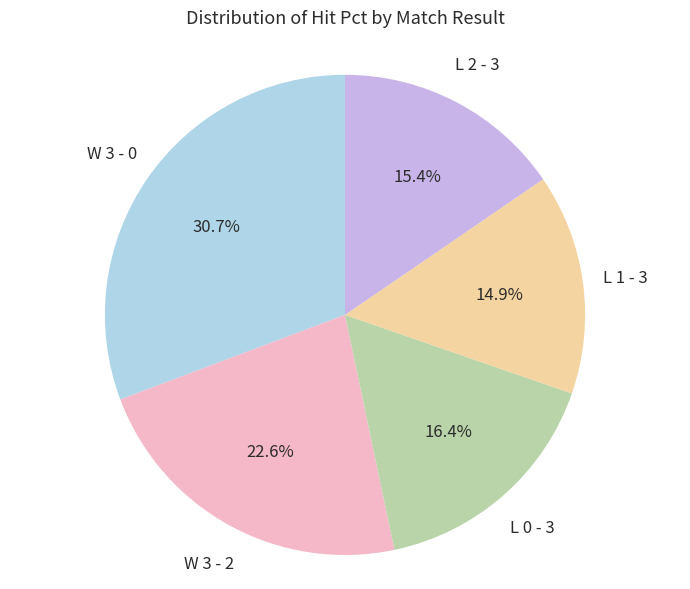

What is the smallest slice in the pie chart?

L 1 - 3